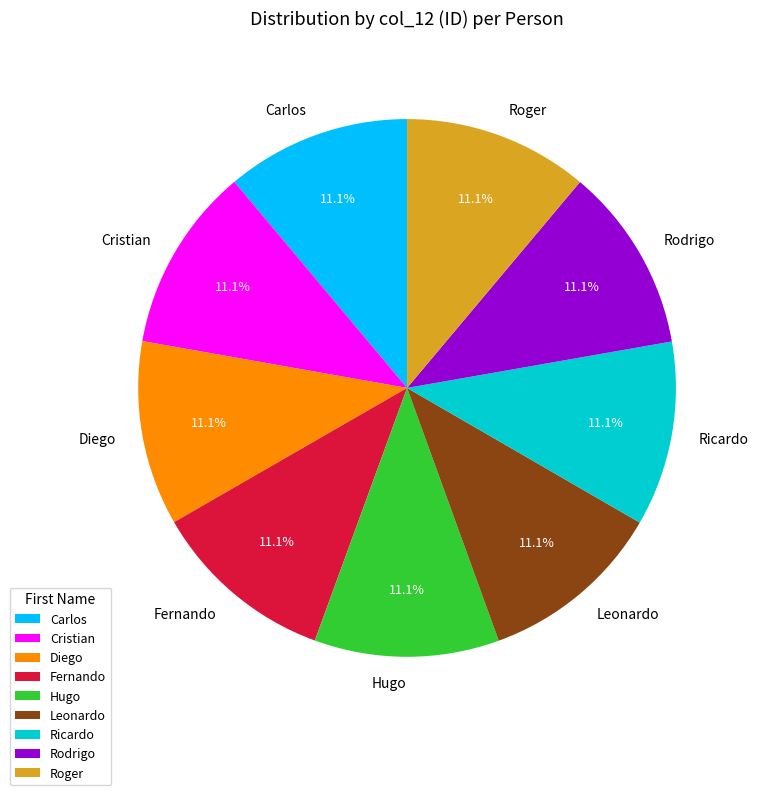

How many segments does this pie chart have?

9